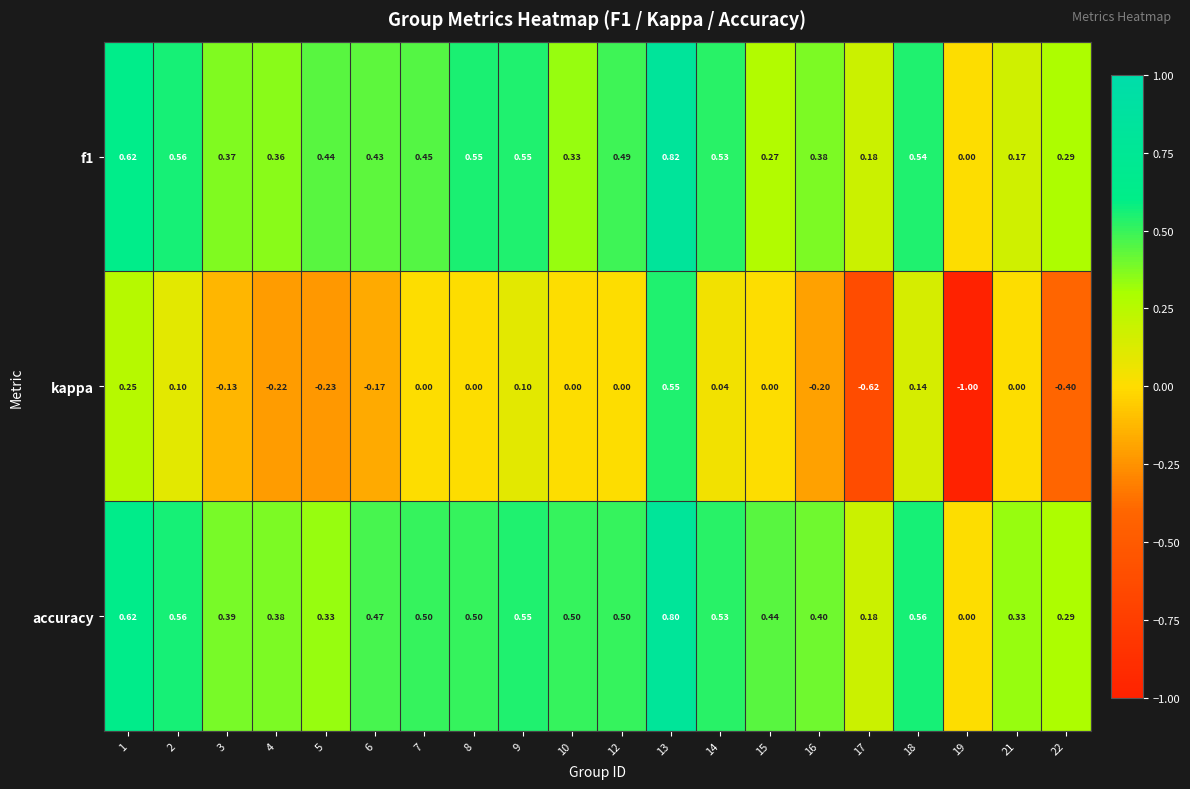

Which series has the largest range (max minus min)?

kappa